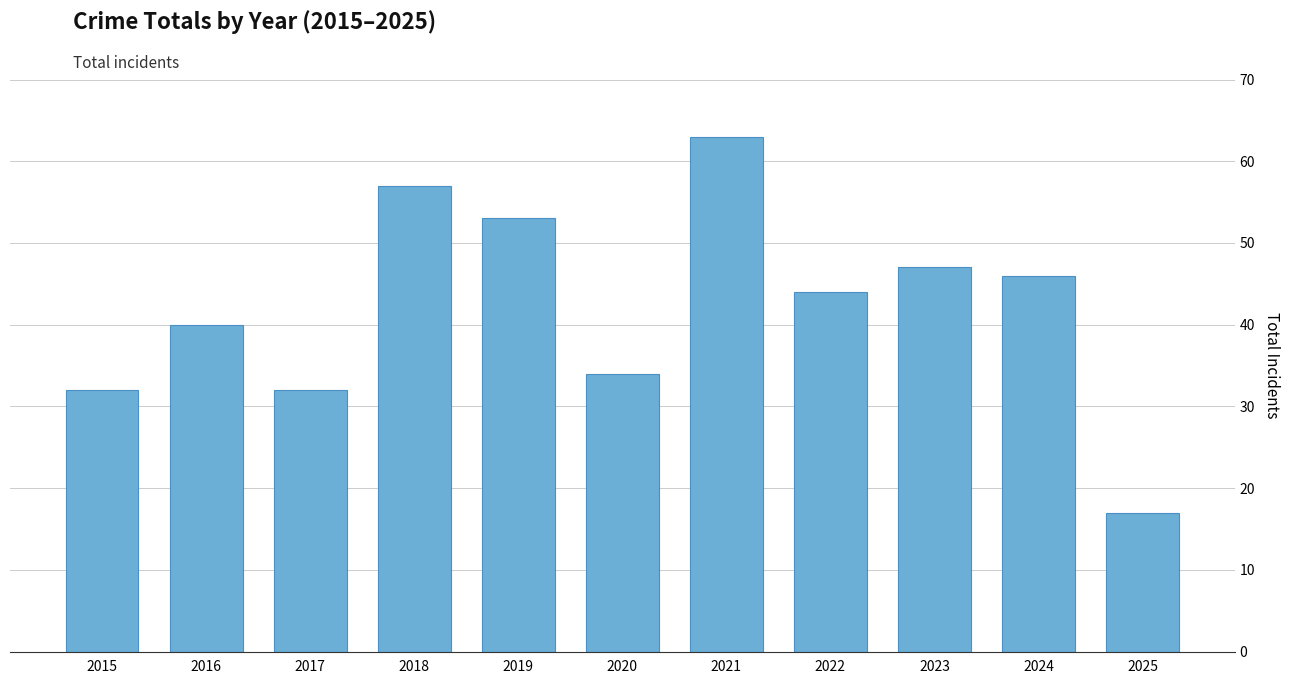

True or false: the data shows 30 at 2025.

False